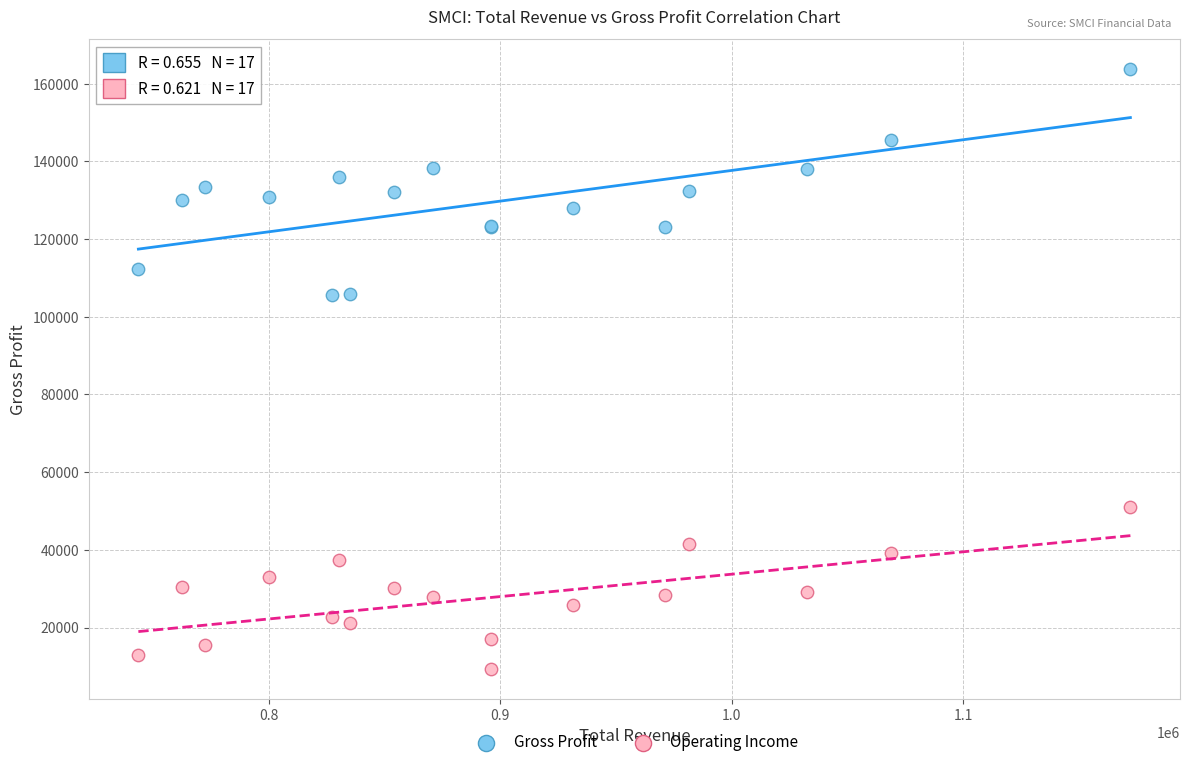

Which series reaches the maximum Y coordinate?

Gross Profit